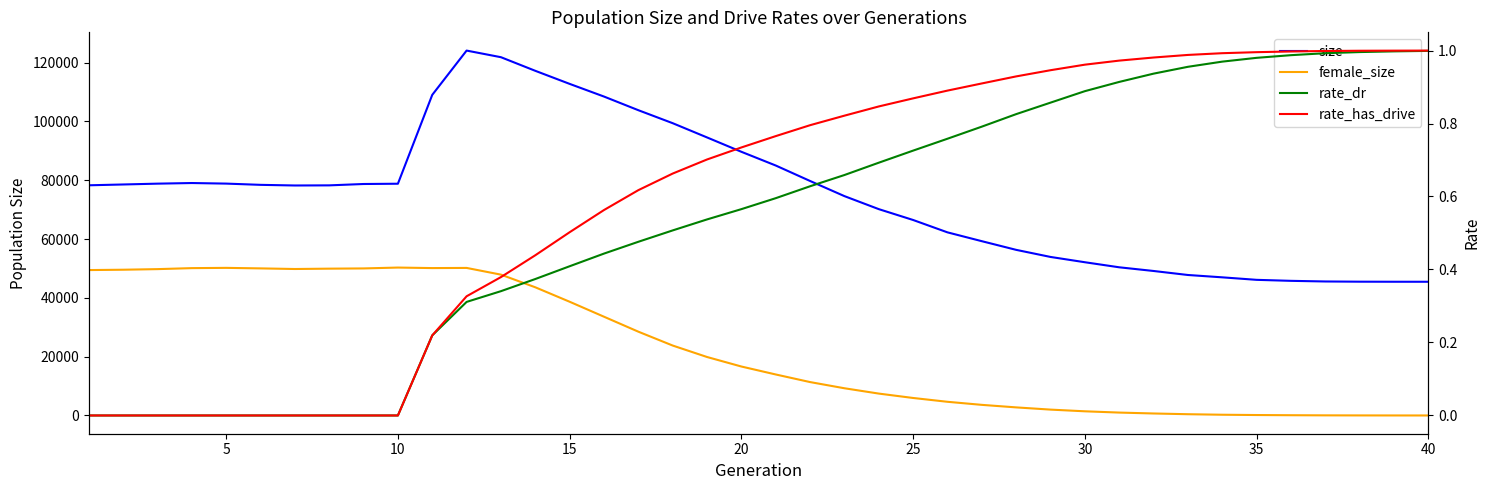

What are all the series names shown in the legend?

size, female_size, rate_dr, rate_has_drive